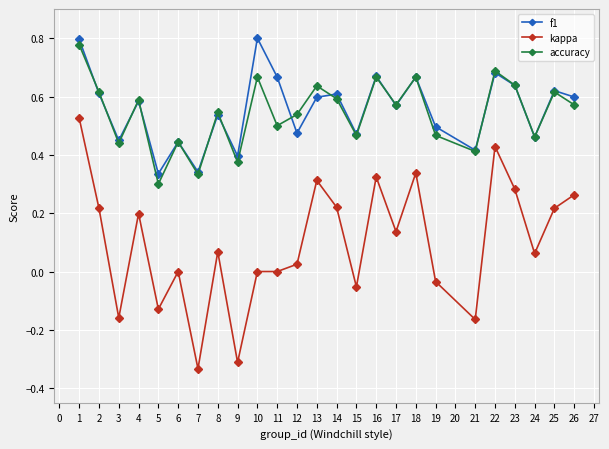

How many series are shown in this chart?

3